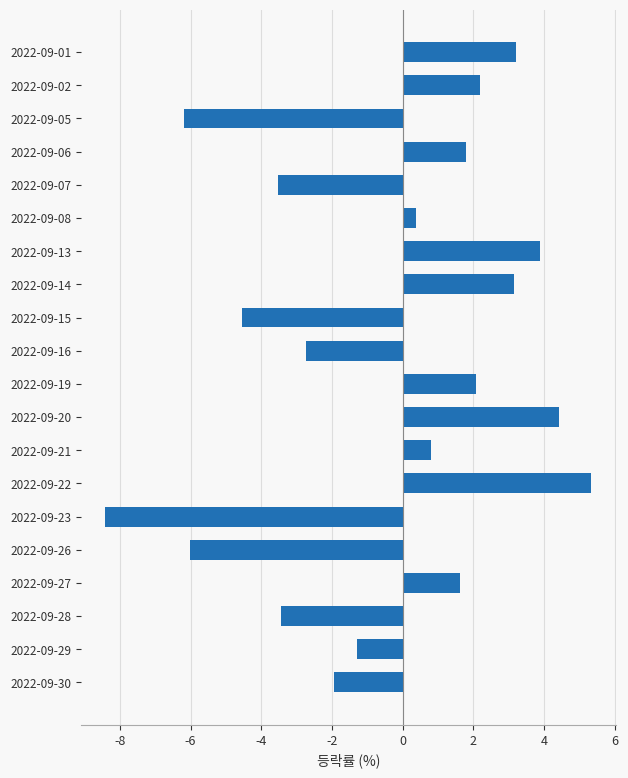

What is the average value?

-0.5